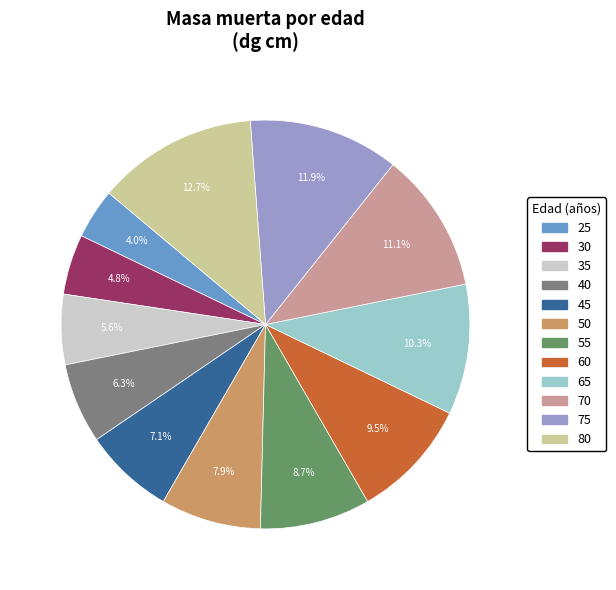

Rank the categories by value from lowest to highest.

25, 30, 35, 40, 45, 50, 55, 60, 65, 70, 75, 80